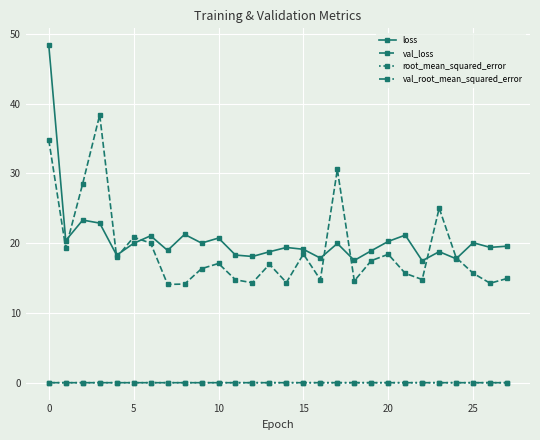

What is the greatest value displayed?

48.4